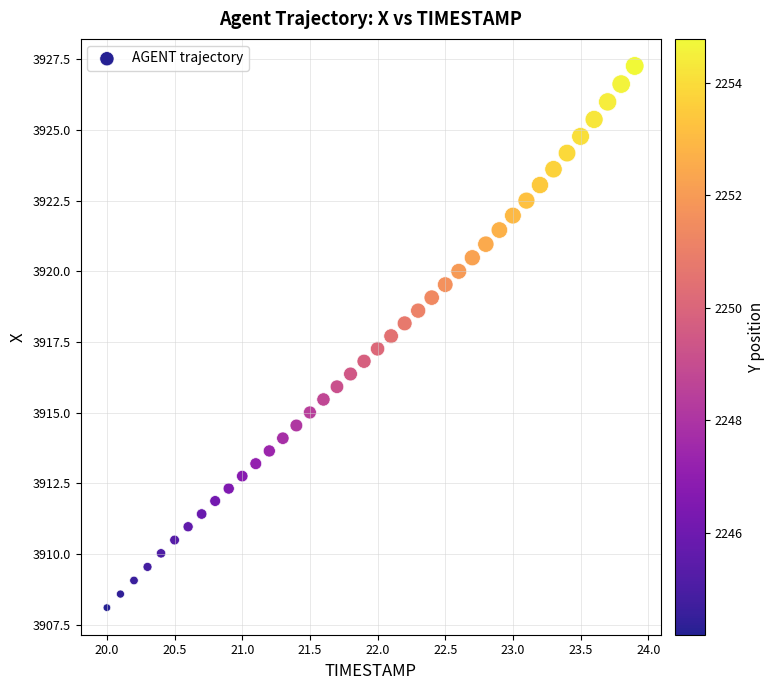

What is the range of X values (max minus min)?

3.9